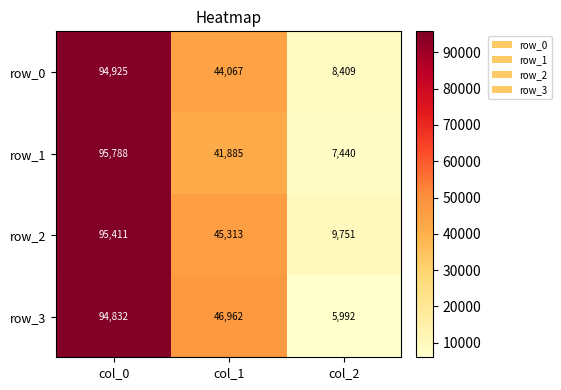

The row_0 series shows 44067 at col_1. True or false?

True